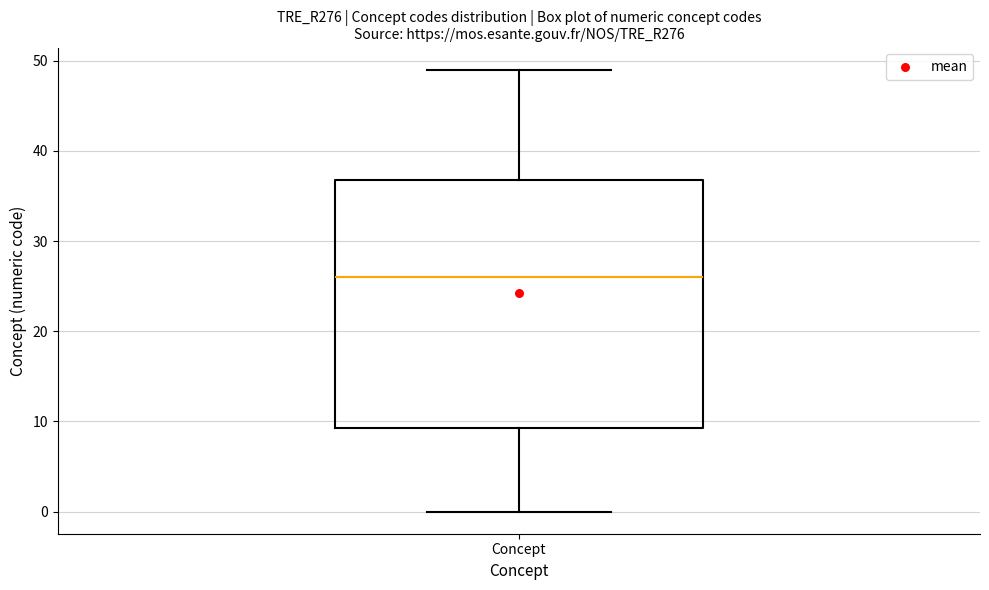

Read this box plot against the y-axis: the position of the median line, the range covered by the box, and the ends of both whiskers. The values are not printed on the chart, so give them approximately, as read against the axis.

median 26, box 9 to 37, whiskers 0 to 49